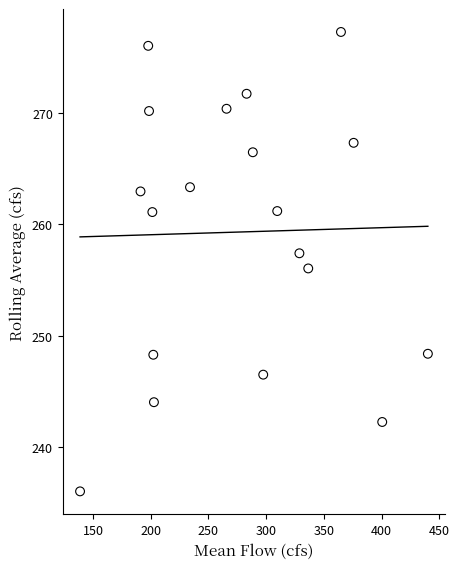

What is the range of X values (max minus min)?

301.4